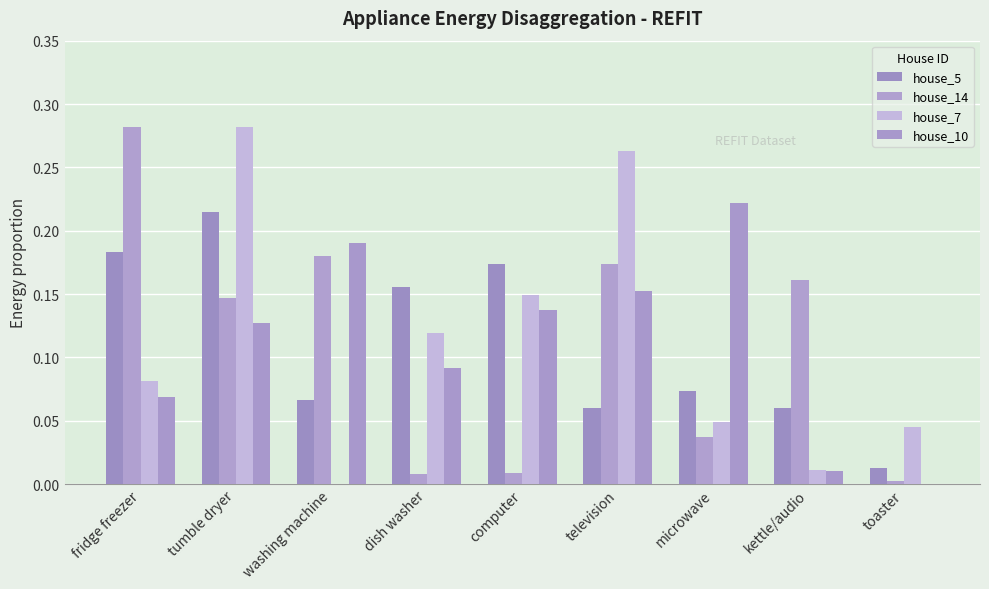

Reading left to right, extract all data points from this chart.

house_5: fridge freezer=0.2	tumble dryer=0.2	washing machine=0.1	dish washer=0.2	computer=0.2	television=0.1	microwave=0.1	kettle/audio=0.1	toaster=0.0
house_14: fridge freezer=0.3	tumble dryer=0.1	washing machine=0.2	dish washer=0.0	computer=0.0	television=0.2	microwave=0.0	kettle/audio=0.2	toaster=0.0
house_7: fridge freezer=0.1	tumble dryer=0.3	washing machine=0.0	dish washer=0.1	computer=0.1	television=0.3	microwave=0.0	kettle/audio=0.0	toaster=0.0
house_10: fridge freezer=0.1	tumble dryer=0.1	washing machine=0.2	dish washer=0.1	computer=0.1	television=0.2	microwave=0.2	kettle/audio=0.0	toaster=0.0